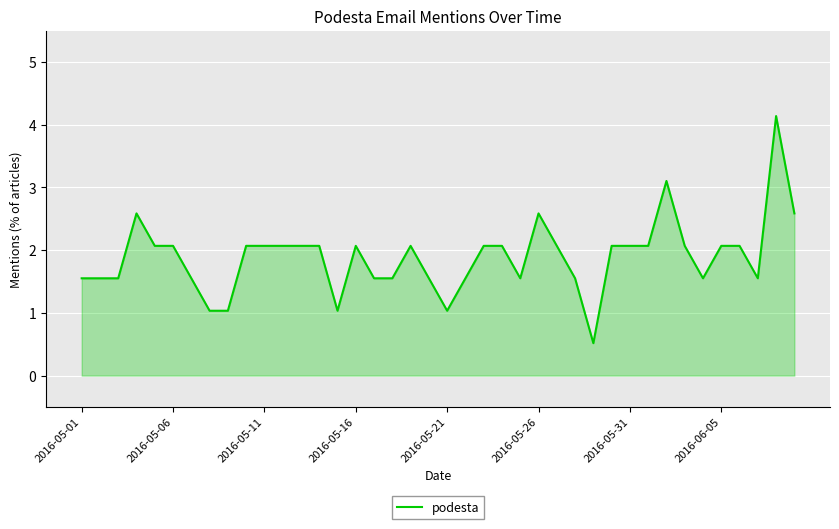

Count the number of categories in the chart.

40